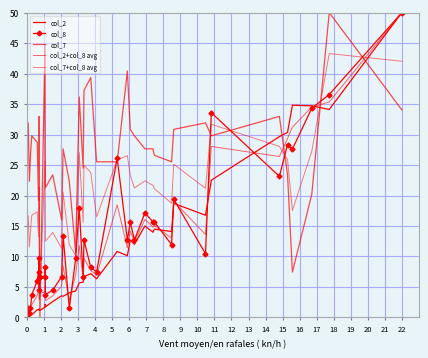

Which series has the widest spread of values?

col_2